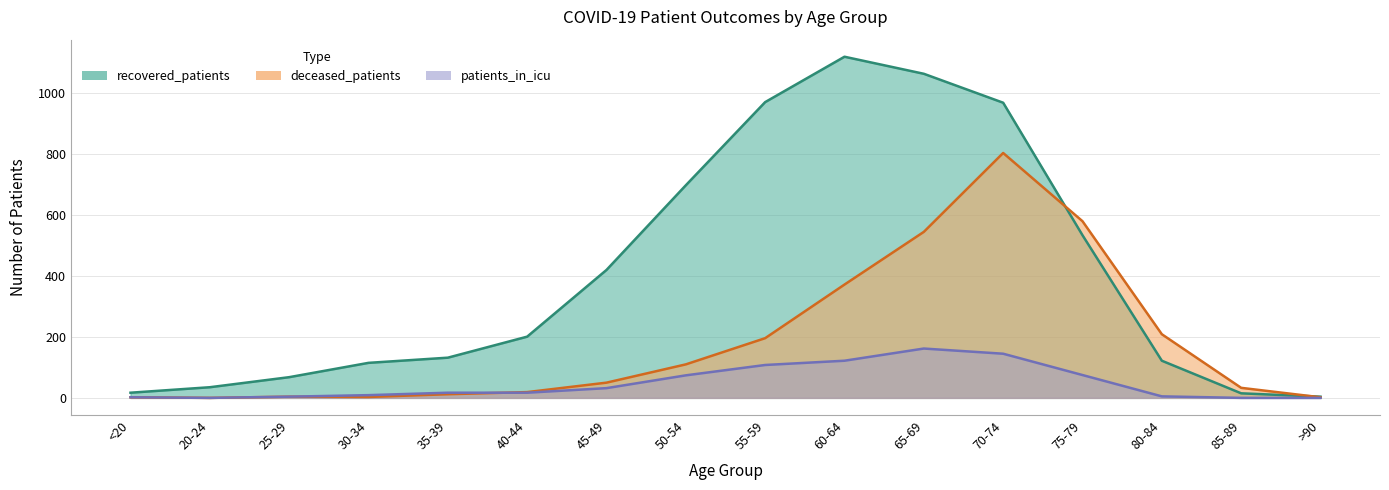

How many data points in deceased_patients are above 50?

7